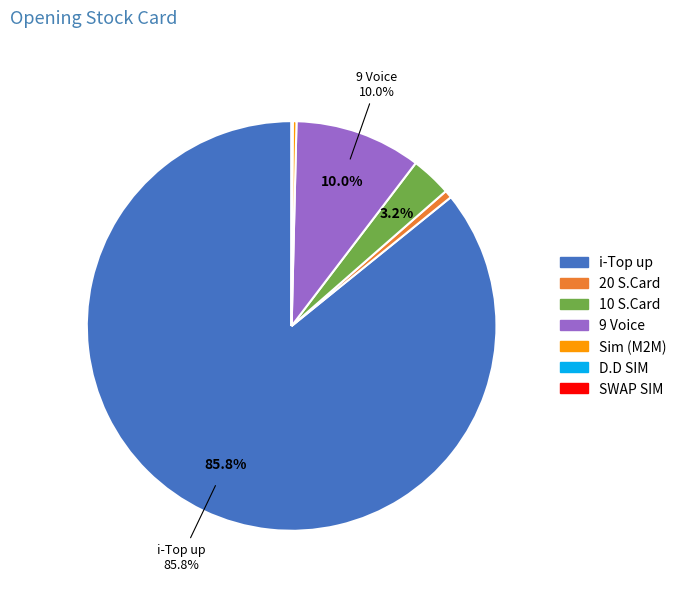

What is the ratio of the value at 9 Voice to the value at Sim (M2M)?

33.9